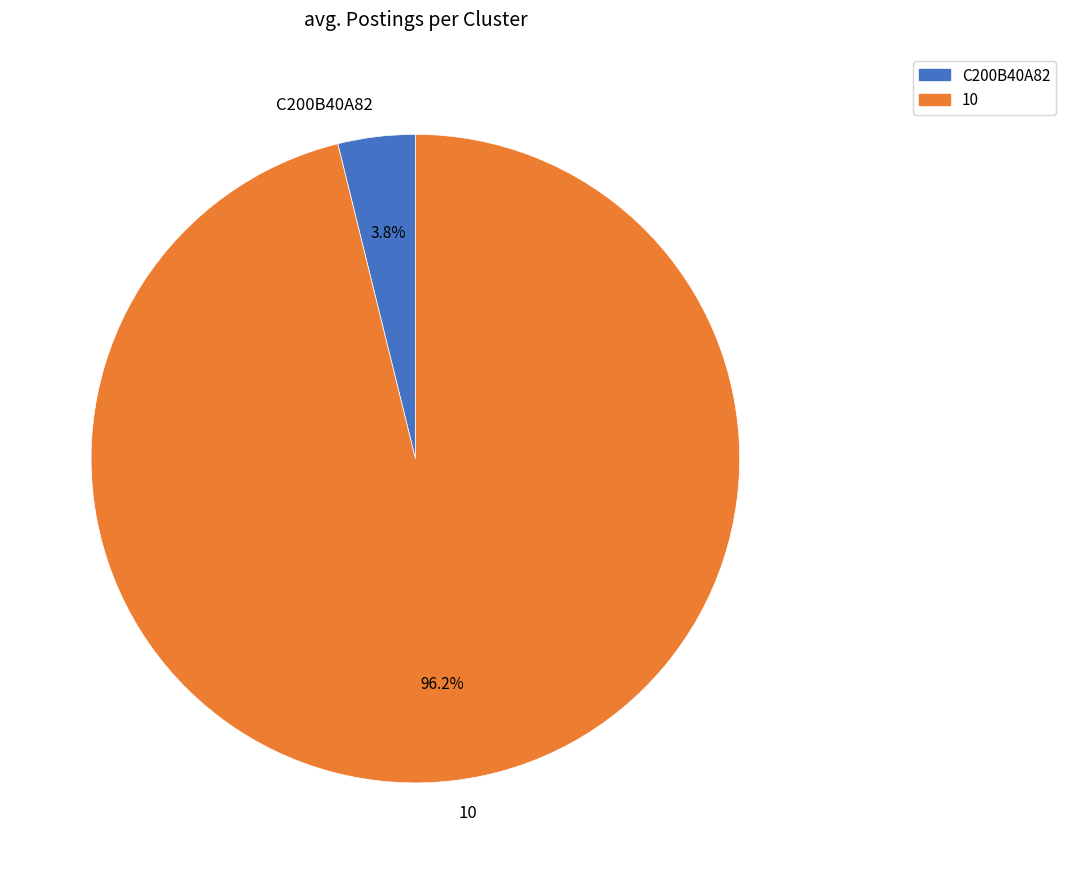

Is C200B40A82 the majority of the pie?

No